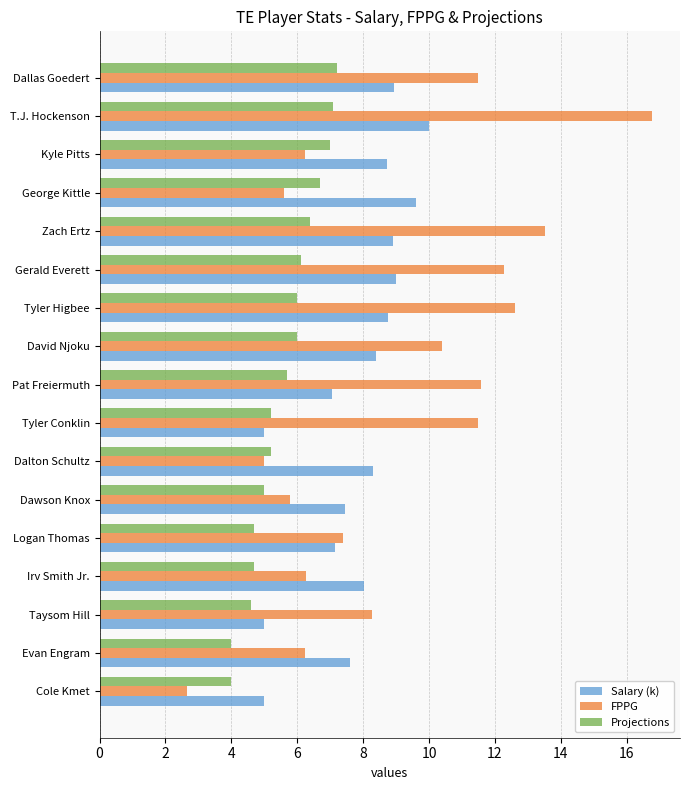

Rank the series by their average value, from highest to lowest.

FPPG, Salary (k), Projections